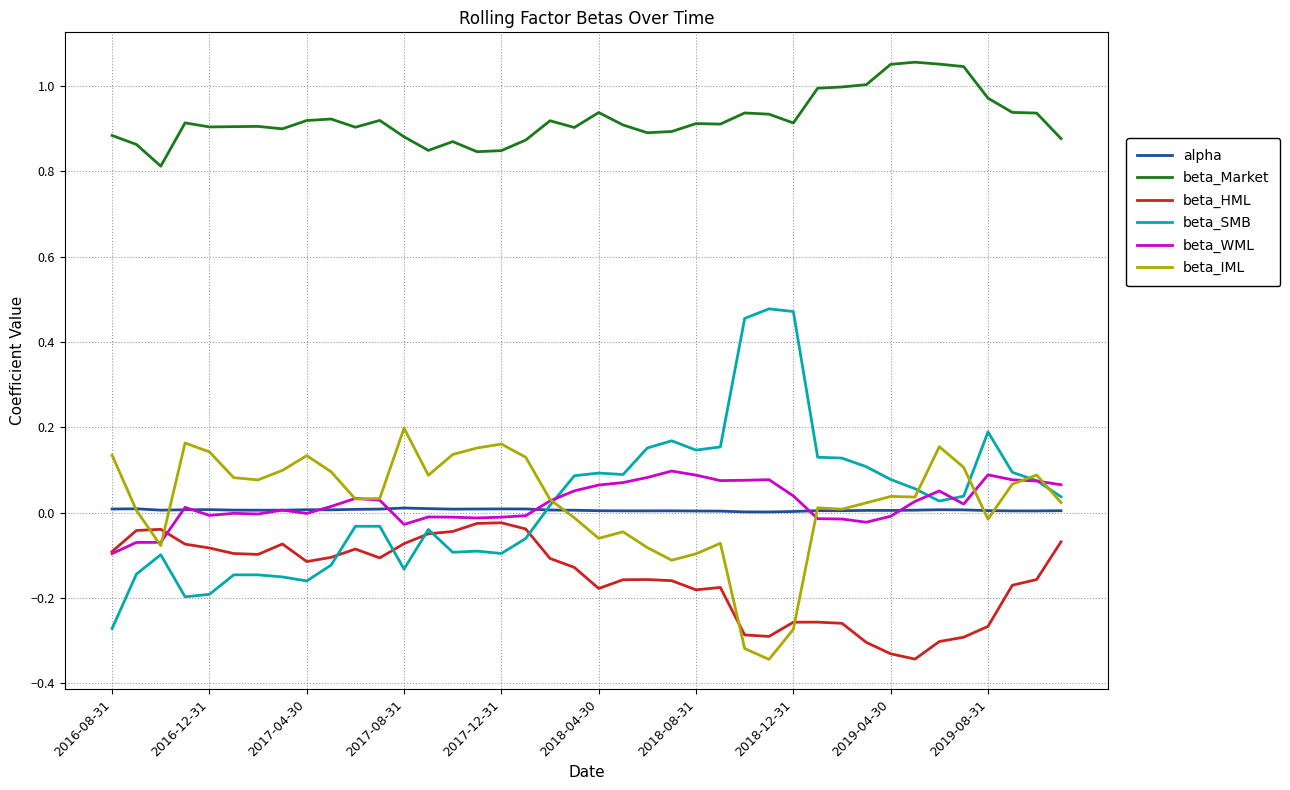

Count the number of data series in this chart.

6